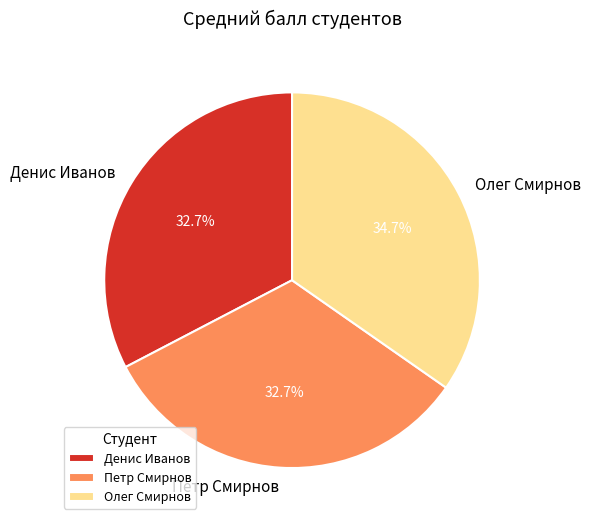

What is the largest slice in the pie chart?

Олег Смирнов